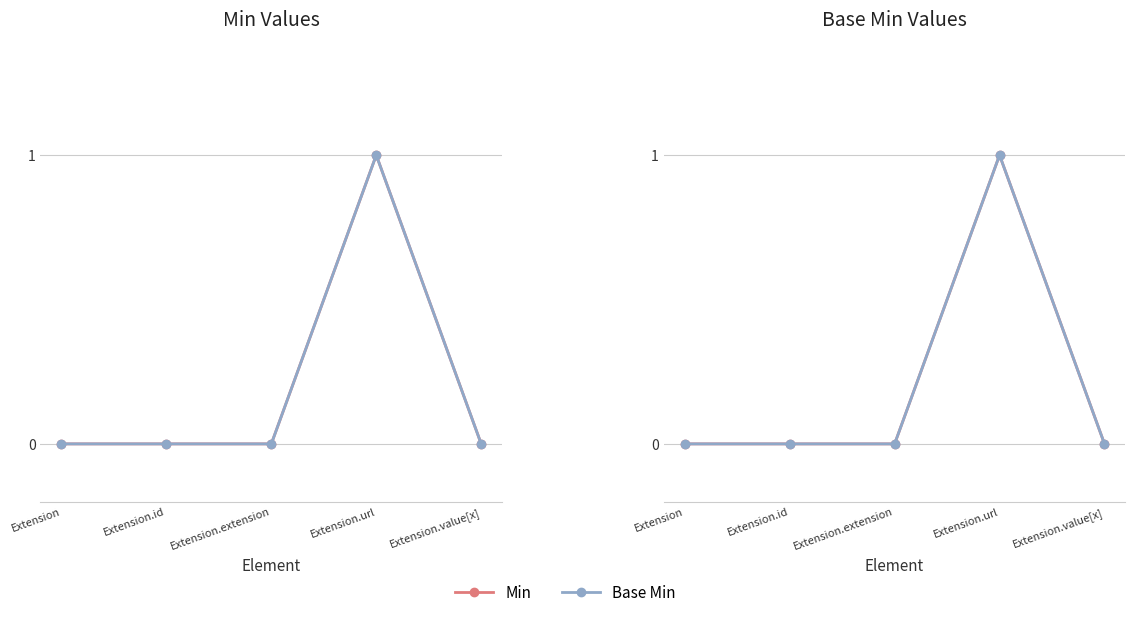

Which category has the lowest value across all series?

Extension